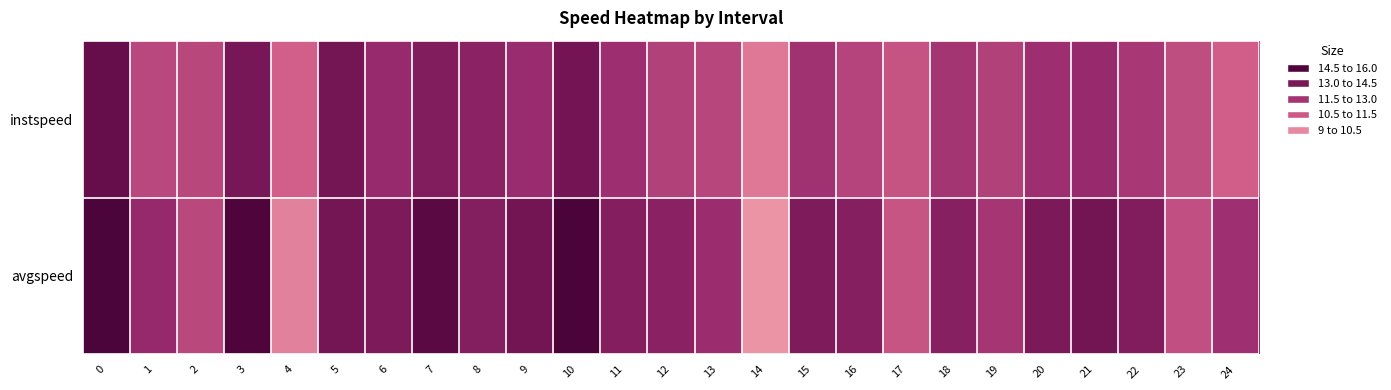

Reading right to left, extract all data points from this chart.

instspeed: 24=10.8	23=11.4	22=12.1	21=12.6	20=12.4	19=11.8	18=12.2	17=11.2	16=11.7	15=12.3	14=10.2	13=11.6	12=11.8	11=12.4	10=13.9	9=12.5	8=13.1	7=13.5	6=12.7	5=13.9	4=10.8	3=13.8	2=11.6	1=11.6	0=14.4
avgspeed: 24=12.4	23=11.3	22=13.4	21=13.9	20=13.6	19=12.2	18=13.2	17=11.1	16=13.3	15=13.5	14=9.5	13=12.5	12=13.1	11=13.3	10=15.4	9=13.9	8=13.3	7=14.9	6=13.6	5=13.9	4=9.9	3=15.3	2=11.5	1=12.7	0=15.4